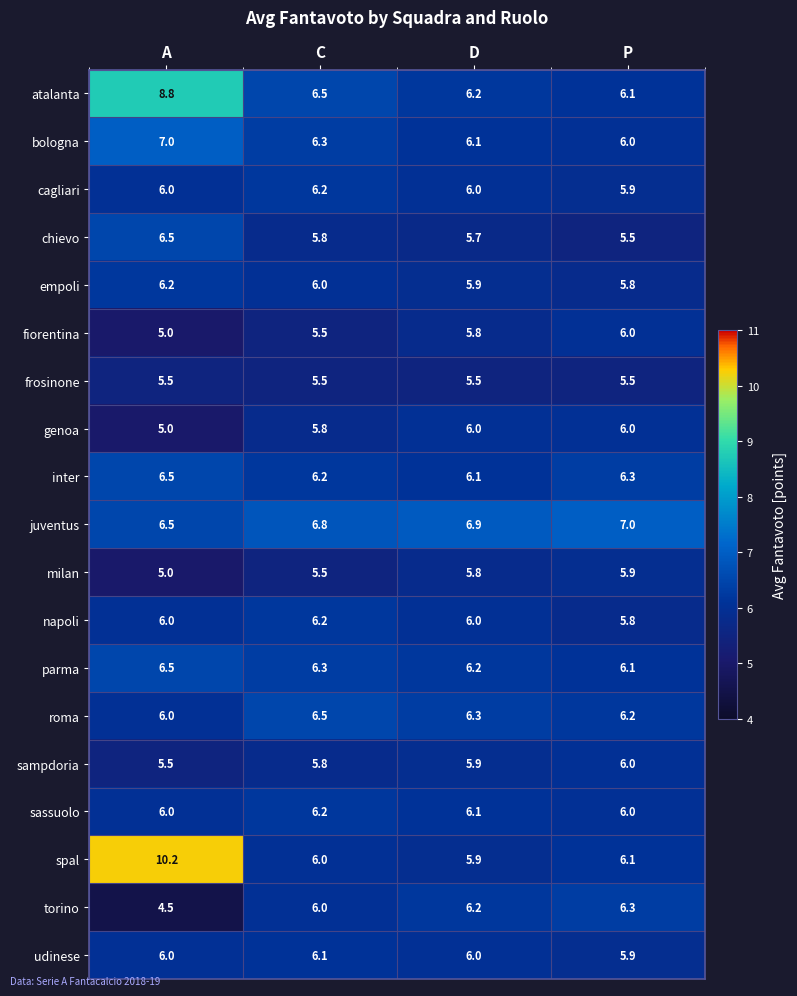

What is the total value across all series at P?

114.4